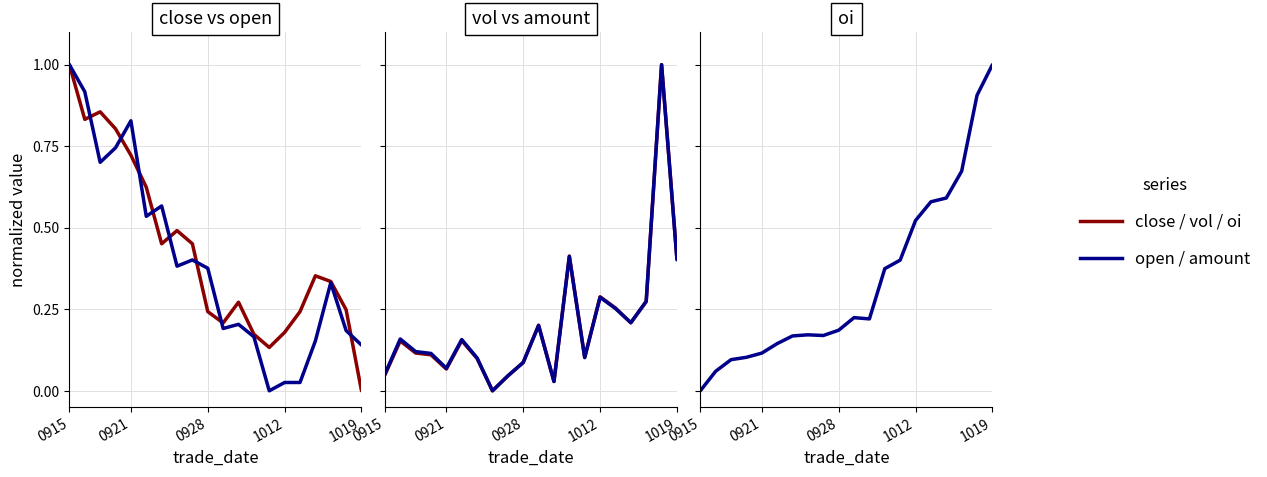

How many categories are shown in the chart?

20